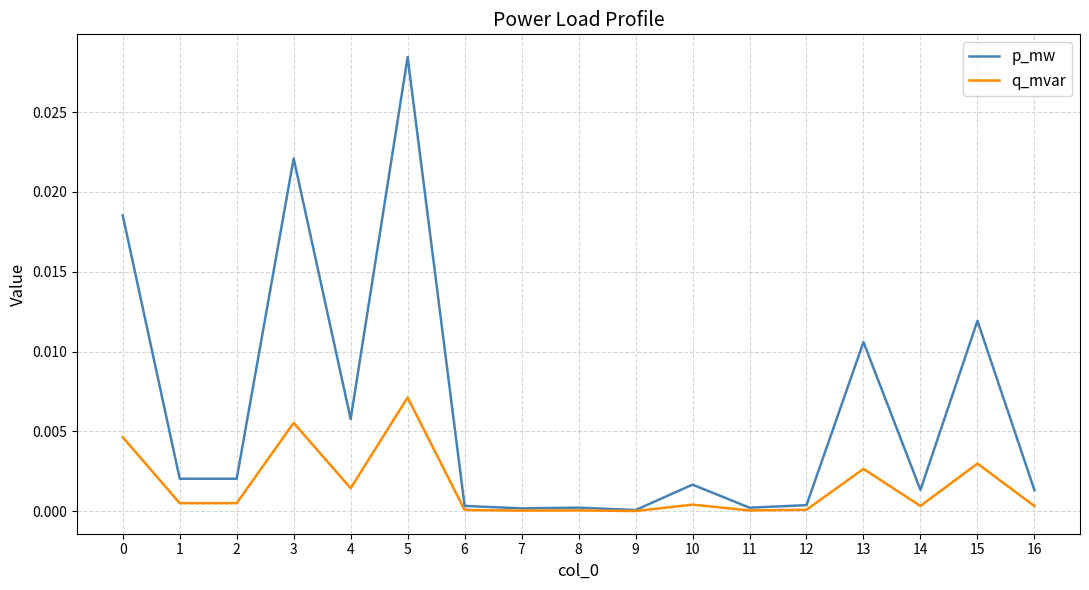

Rank the series by their average value, from highest to lowest.

p_mw, q_mvar